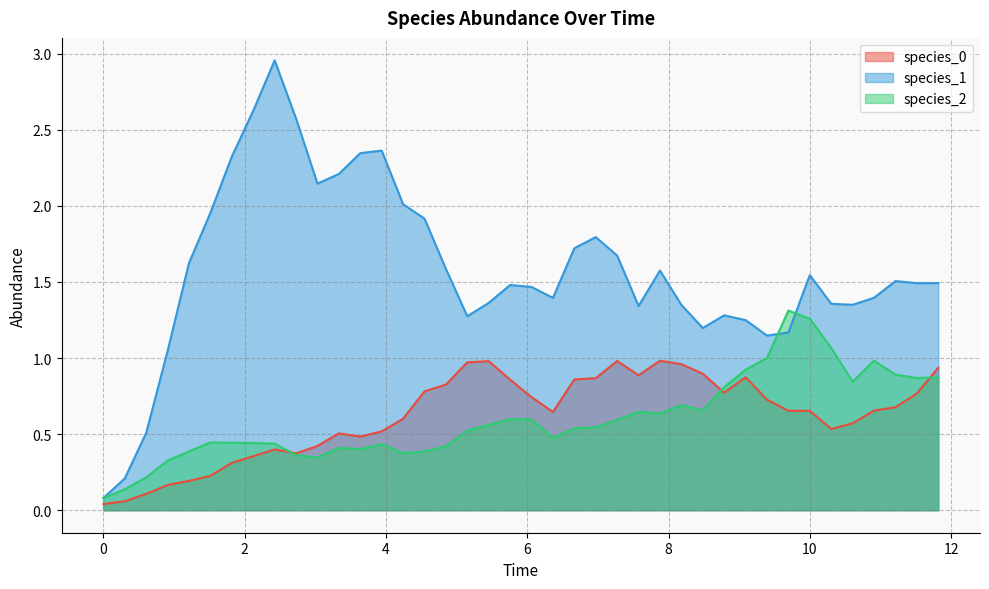

Reading right to left, list all the values displayed in this chart.

species_0: 0.9	0.8	0.7	0.7	0.6	0.5	0.7	0.7	0.7	0.9	0.8	0.9	1.0	1.0	0.9	1.0	0.9	0.9	0.6	0.7	0.9	1.0	1.0	0.8	0.8	0.6	0.5	0.5	0.5	0.4	0.4	0.4	0.4	0.3	0.2	0.2	0.2	0.1	0.1	0.0
species_1: 1.5	1.5	1.5	1.4	1.4	1.4	1.5	1.2	1.1	1.2	1.3	1.2	1.3	1.6	1.3	1.7	1.8	1.7	1.4	1.5	1.5	1.4	1.3	1.6	1.9	2.0	2.4	2.3	2.2	2.1	2.6	3.0	2.6	2.3	2.0	1.6	1.0	0.5	0.2	0.1
species_2: 0.9	0.9	0.9	1.0	0.8	1.1	1.3	1.3	1.0	0.9	0.8	0.7	0.7	0.6	0.6	0.6	0.5	0.5	0.5	0.6	0.6	0.6	0.5	0.4	0.4	0.4	0.4	0.4	0.4	0.3	0.4	0.4	0.4	0.4	0.4	0.4	0.3	0.2	0.1	0.1